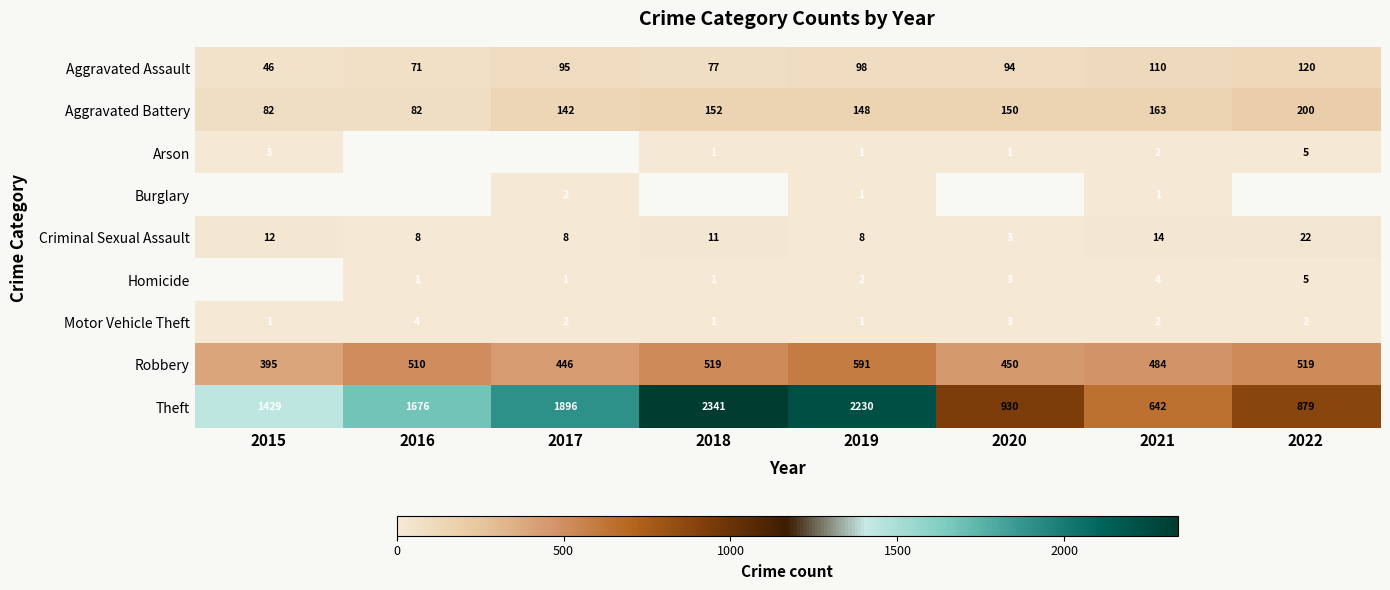

What is the difference between the highest and lowest values at 2018?

2340.0